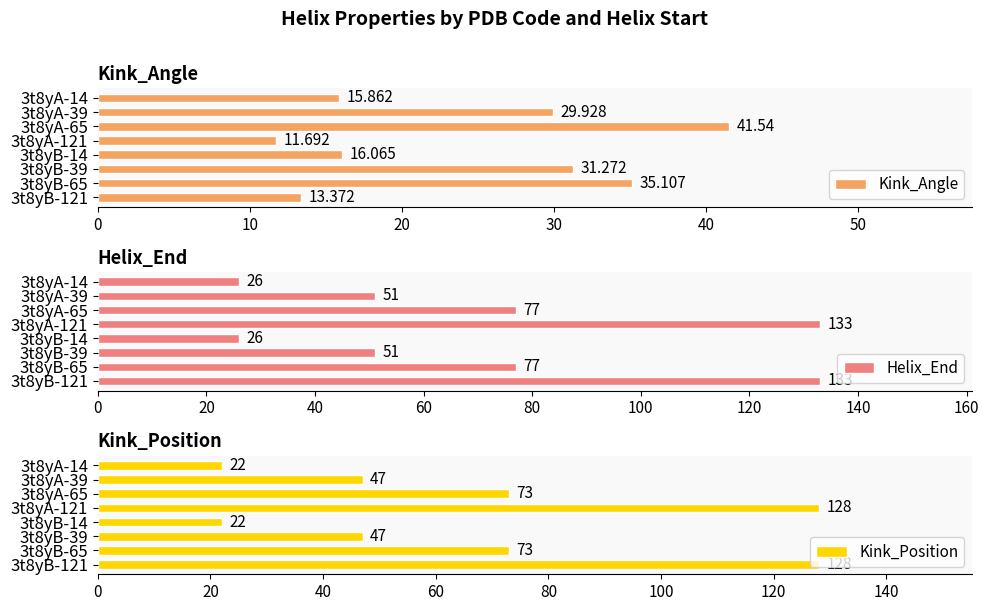

What is the difference between the maximum and minimum values in the Helix_End series?

107